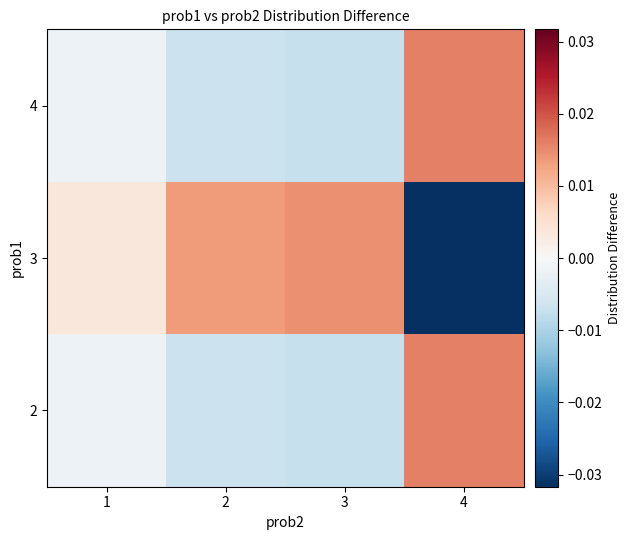

At how many categories does at least one series exceed 0?

4